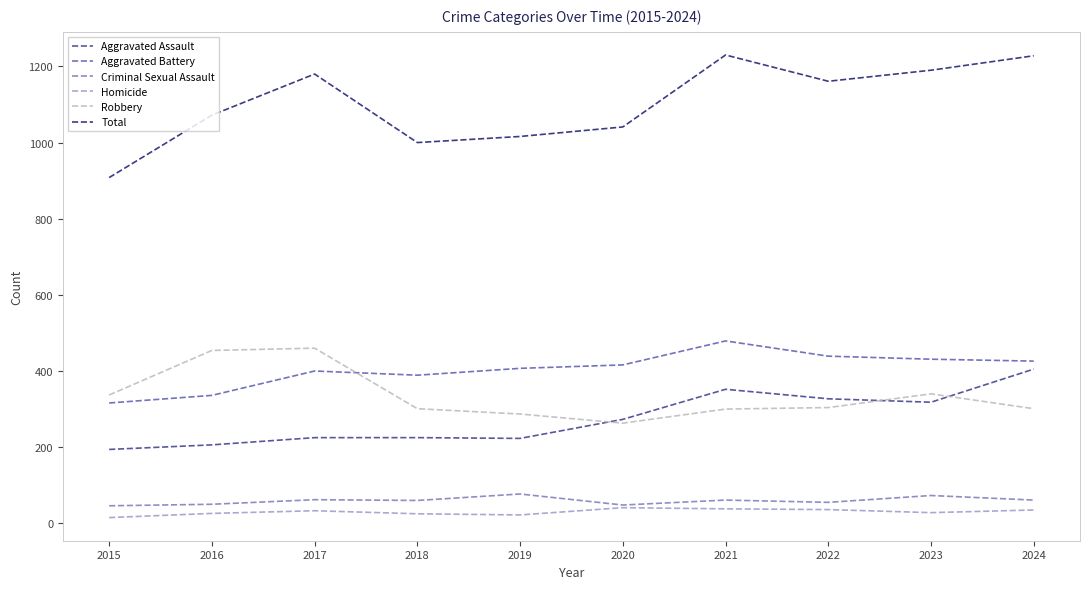

What is the highest value of the Aggravated Assault series?

405